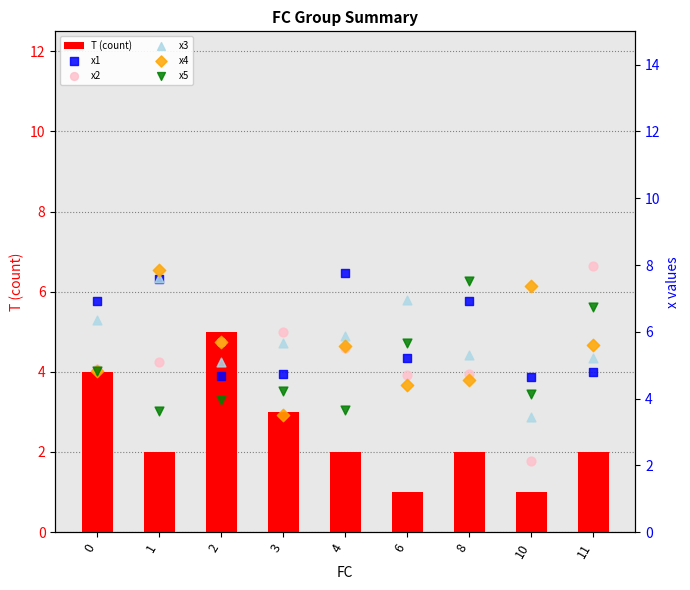

Which series has the largest Y range (max minus min)?

x2